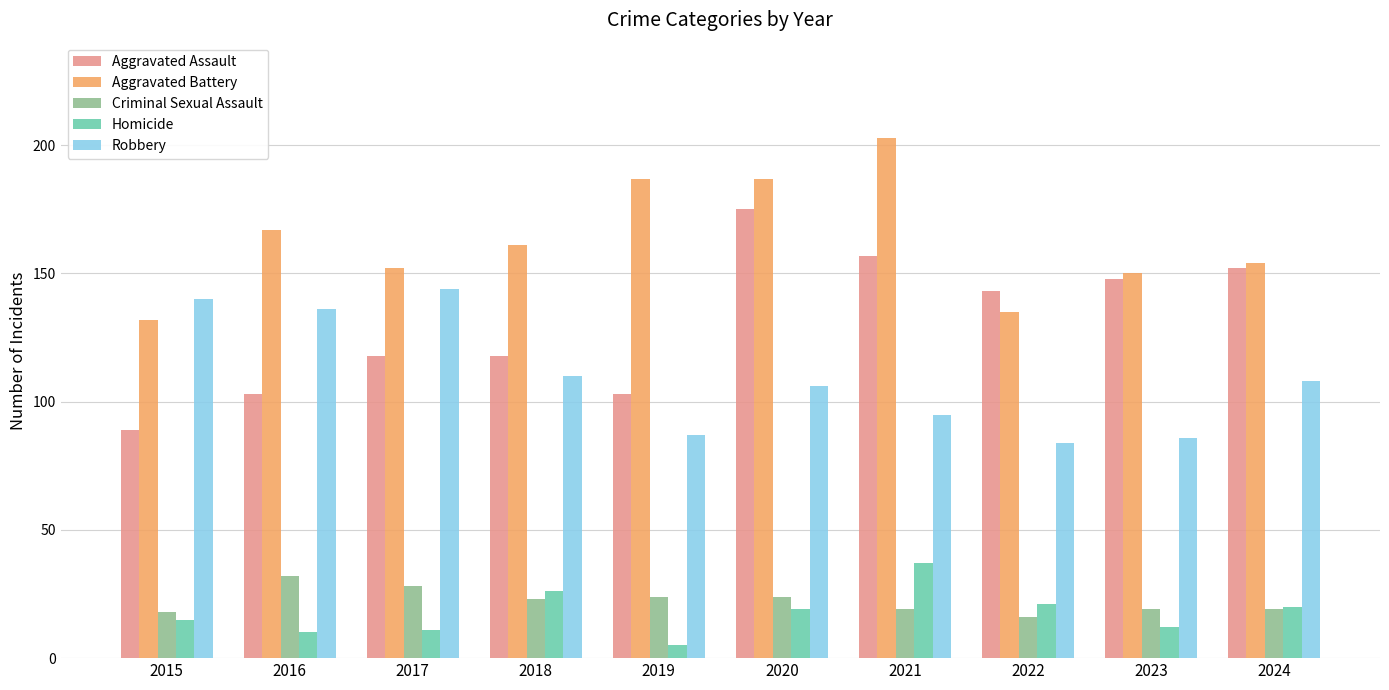

Rank the series by their maximum value, from highest to lowest.

Aggravated Battery, Aggravated Assault, Robbery, Homicide, Criminal Sexual Assault